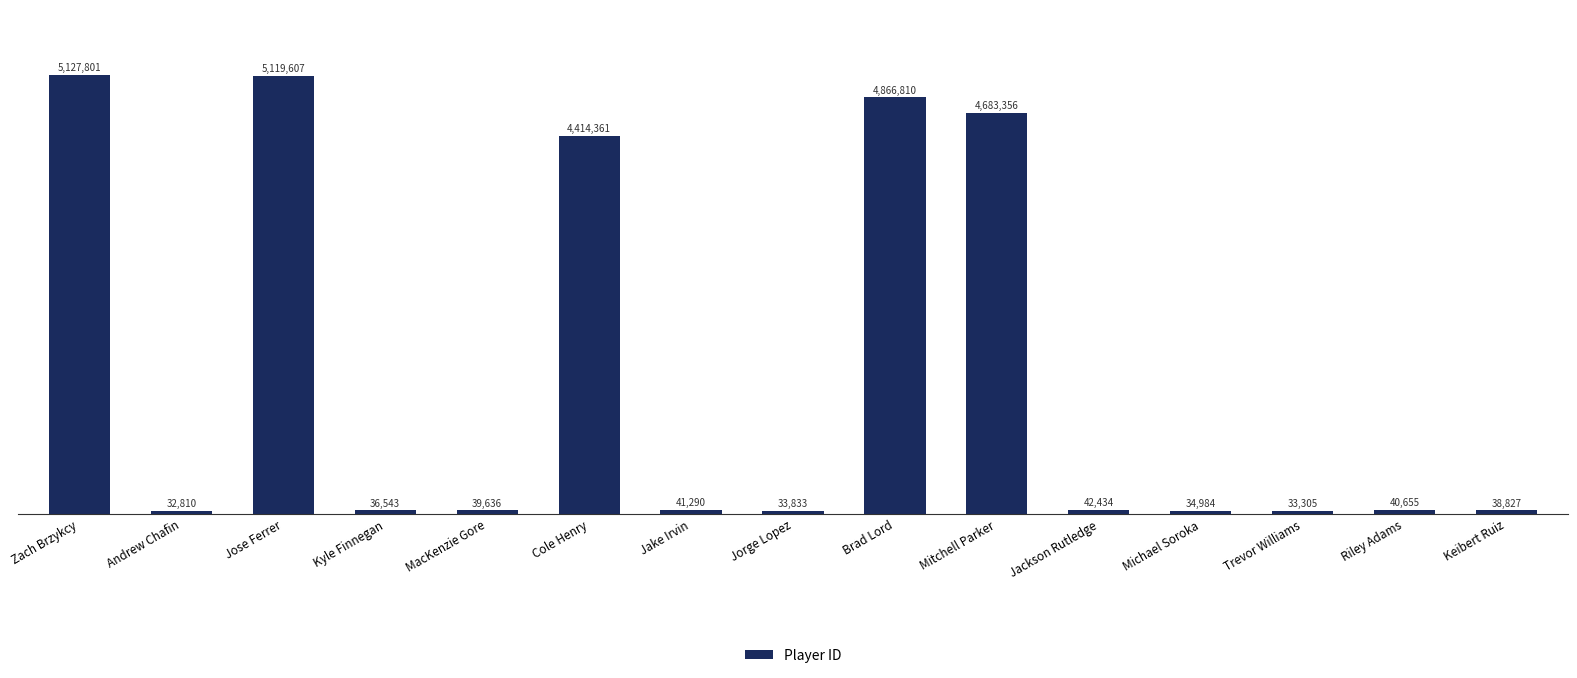

Rank the categories by value from highest to lowest.

Zach Brzykcy, Jose Ferrer, Brad Lord, Mitchell Parker, Cole Henry, Jackson Rutledge, Jake Irvin, Riley Adams, MacKenzie Gore, Keibert Ruiz, Kyle Finnegan, Michael Soroka, Jorge Lopez, Trevor Williams, Andrew Chafin